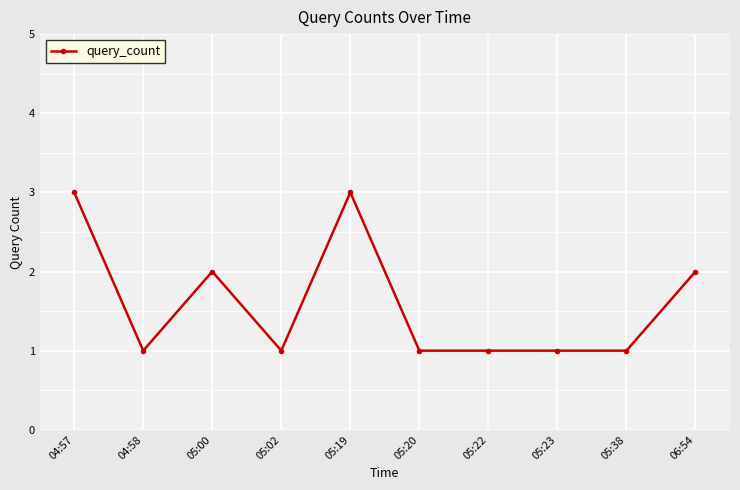

What is the difference between the values at 05:23 and 06:54?

1